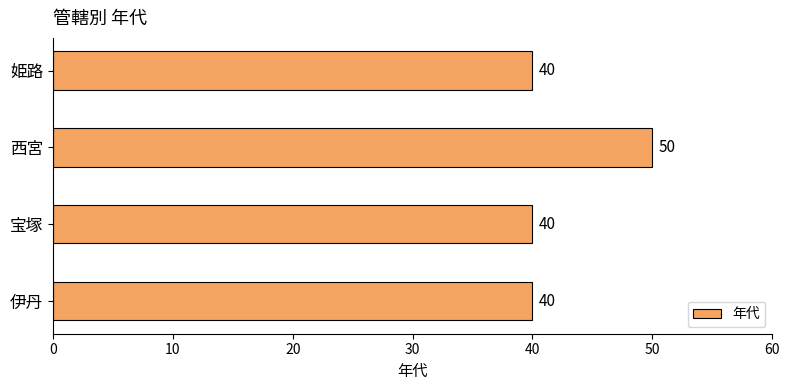

What is the greatest value displayed?

50